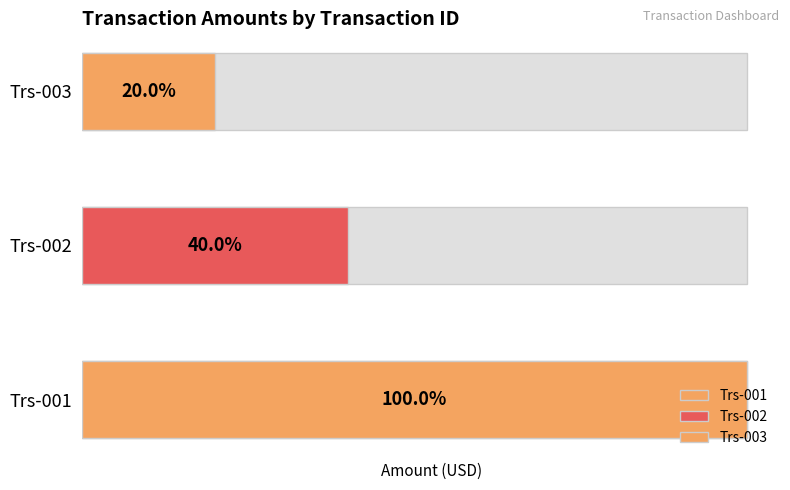

List the labels in order of value, largest first.

Trs-001, Trs-002, Trs-003